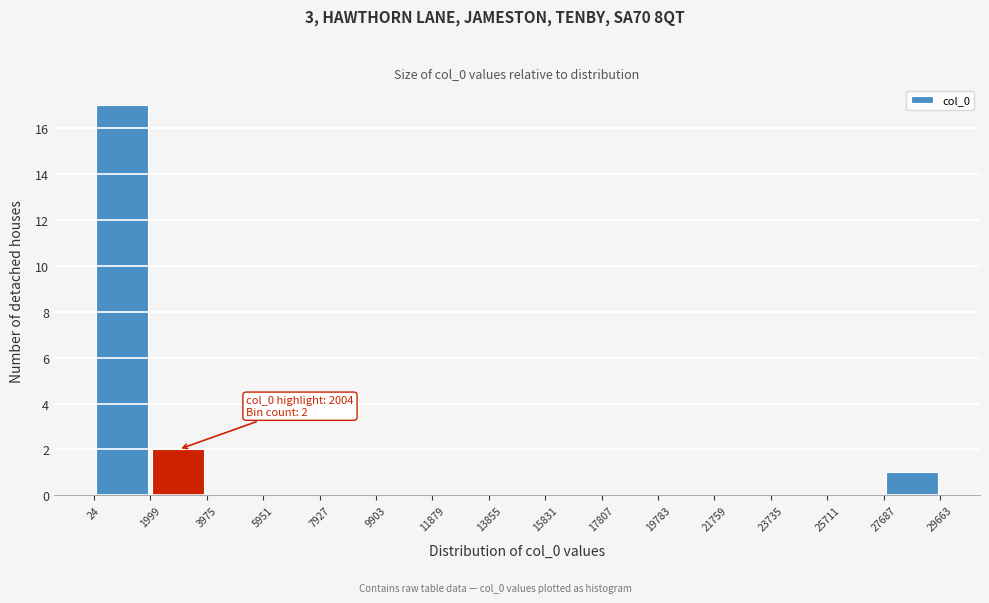

Over which range of the x-axis is the bar tallest?

24 to 1999